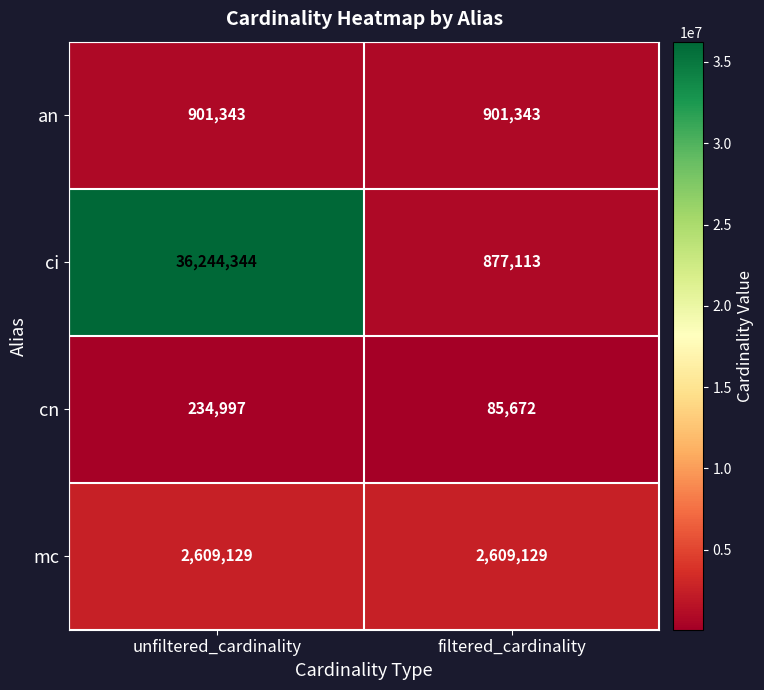

Reading right to left, what are all the values shown in this chart?

an: filtered_cardinality=901343	unfiltered_cardinality=901343
ci: filtered_cardinality=877113	unfiltered_cardinality=36244344
cn: filtered_cardinality=85672	unfiltered_cardinality=234997
mc: filtered_cardinality=2609129	unfiltered_cardinality=2609129